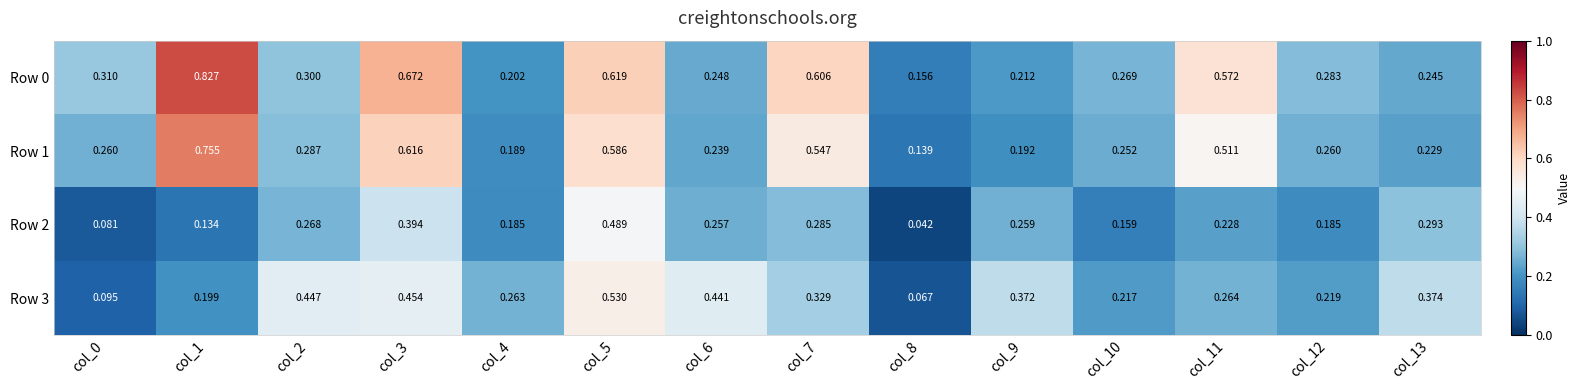

Is the value of Row 0 at col_0 greater than the value of Row 2 at col_6?

Yes